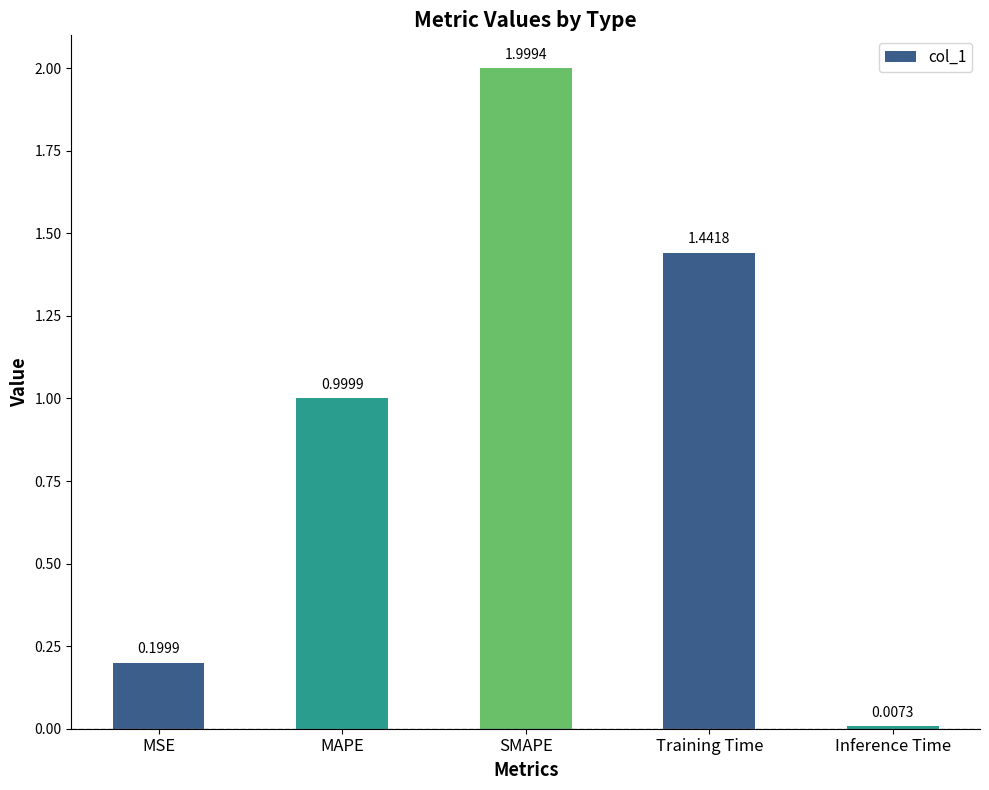

How many categories are shown in the chart?

5